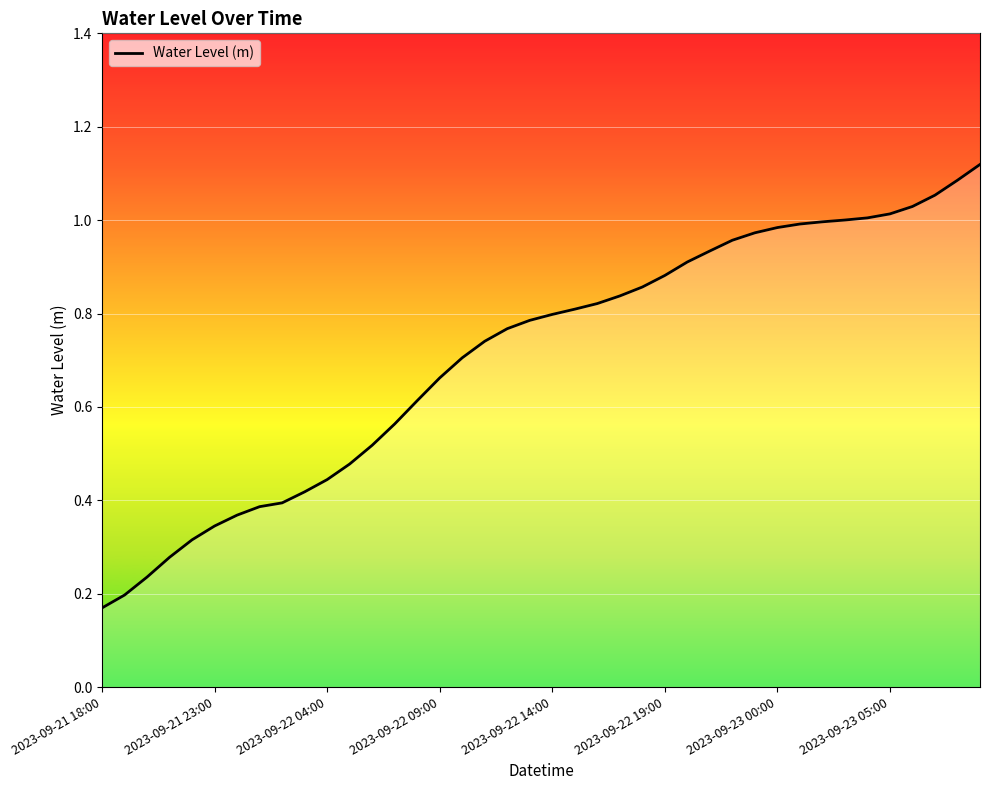

The chart shows a value of 1.3 at 2023-09-22 14:00. True or false?

False